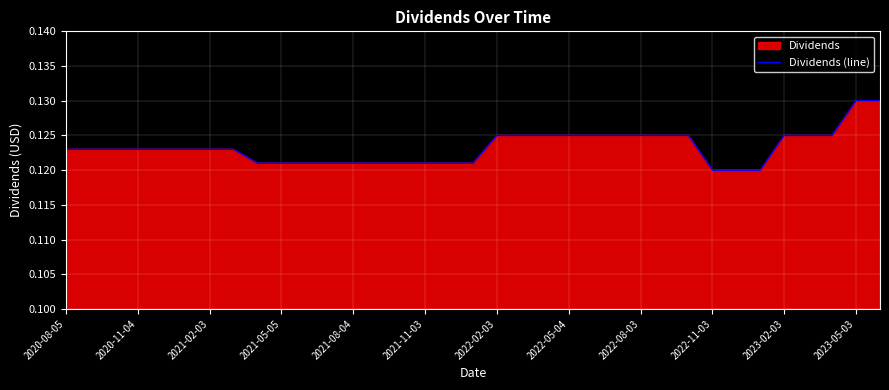

How many values are between 0 and 1?

35